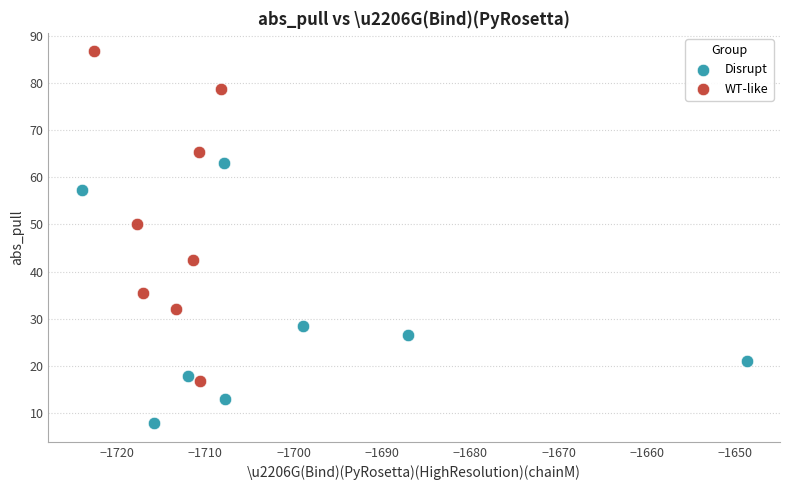

Which series reaches the minimum Y coordinate?

Disrupt